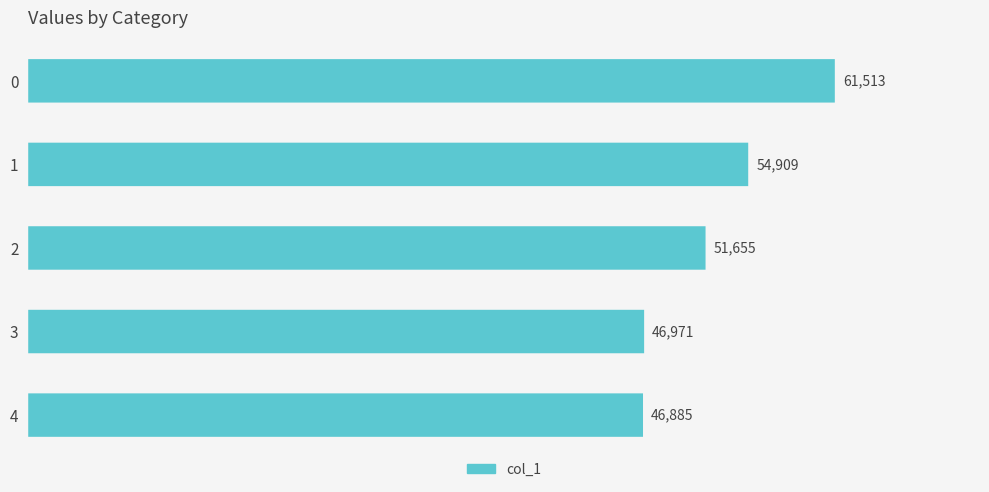

Reading left to right, what are all the values shown in this chart?

0=61513	1=54909	2=51655	3=46971	4=46885